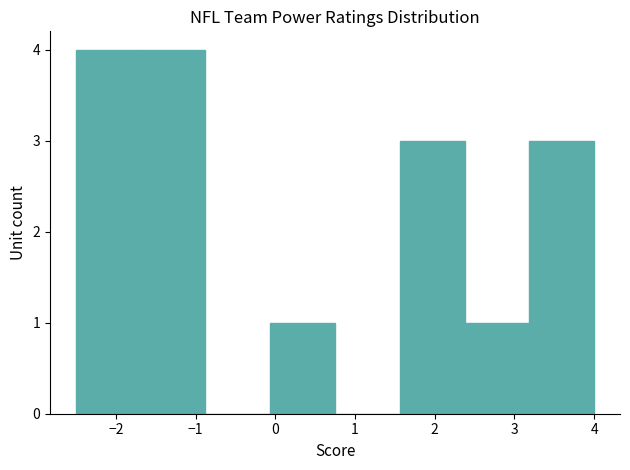

Reading left to right, list every bar in this chart as the range it spans on the x-axis followed by its height. Neither the bar edges nor the heights are printed on the chart, so give them approximately, as read against the axes.

-2.5 to -1.7: 4
-1.7 to -0.9: 4
-0.9 to -0.1: 0
-0.1 to 0.8: 1
0.8 to 1.6: 0
1.6 to 2.4: 3
2.4 to 3.2: 1
3.2 to 4.0: 3